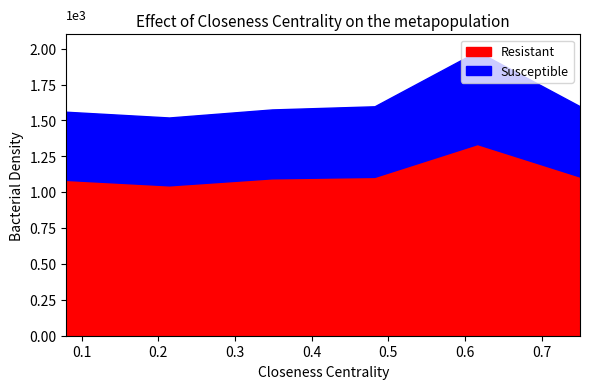

Does the chart have visible grid lines?

No